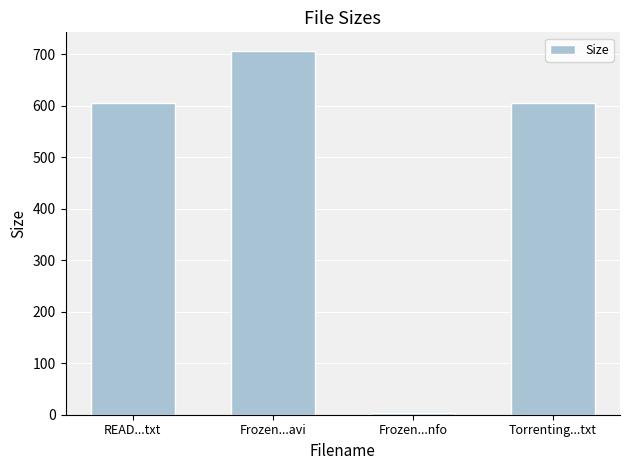

What position from the left is Frozen...nfo?

3